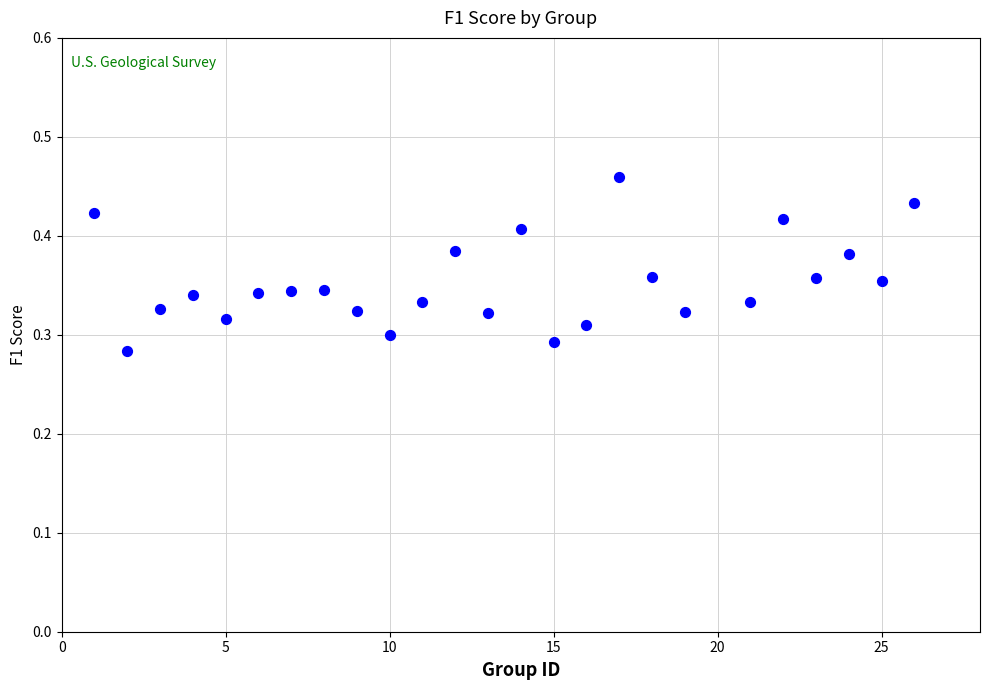

What is the range of X values (max minus min)?

25.0